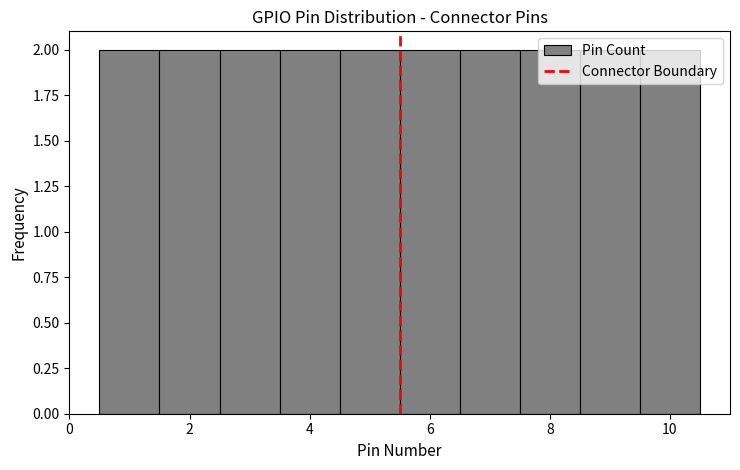

Reading left to right, transcribe this chart: for each bar, give the range it covers on the x-axis and its height. Neither the bar edges nor the heights are printed on the chart, so give them approximately, as read against the axes.

0.5 to 1.5: 2
1.5 to 2.5: 2
2.5 to 3.5: 2
3.5 to 4.5: 2
4.5 to 5.5: 2
5.5 to 6.5: 2
6.5 to 7.5: 2
7.5 to 8.5: 2
8.5 to 9.5: 2
9.5 to 10.5: 2